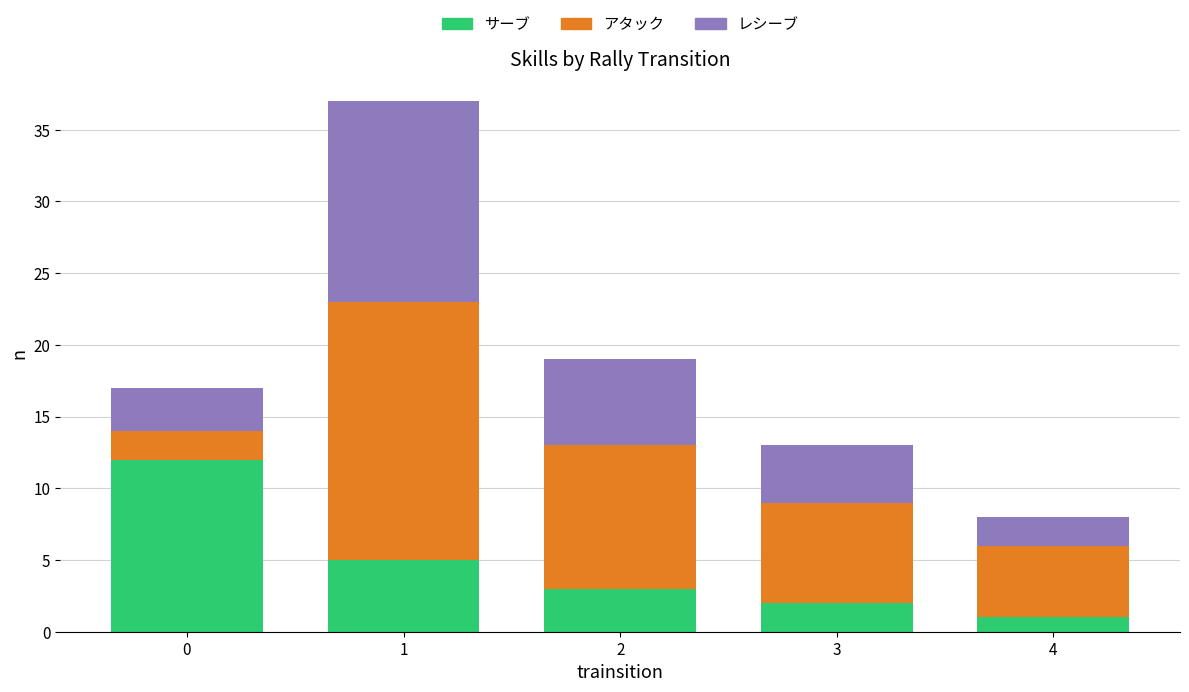

Rank the categories by サーブ value from lowest to highest.

4, 3, 2, 1, 0